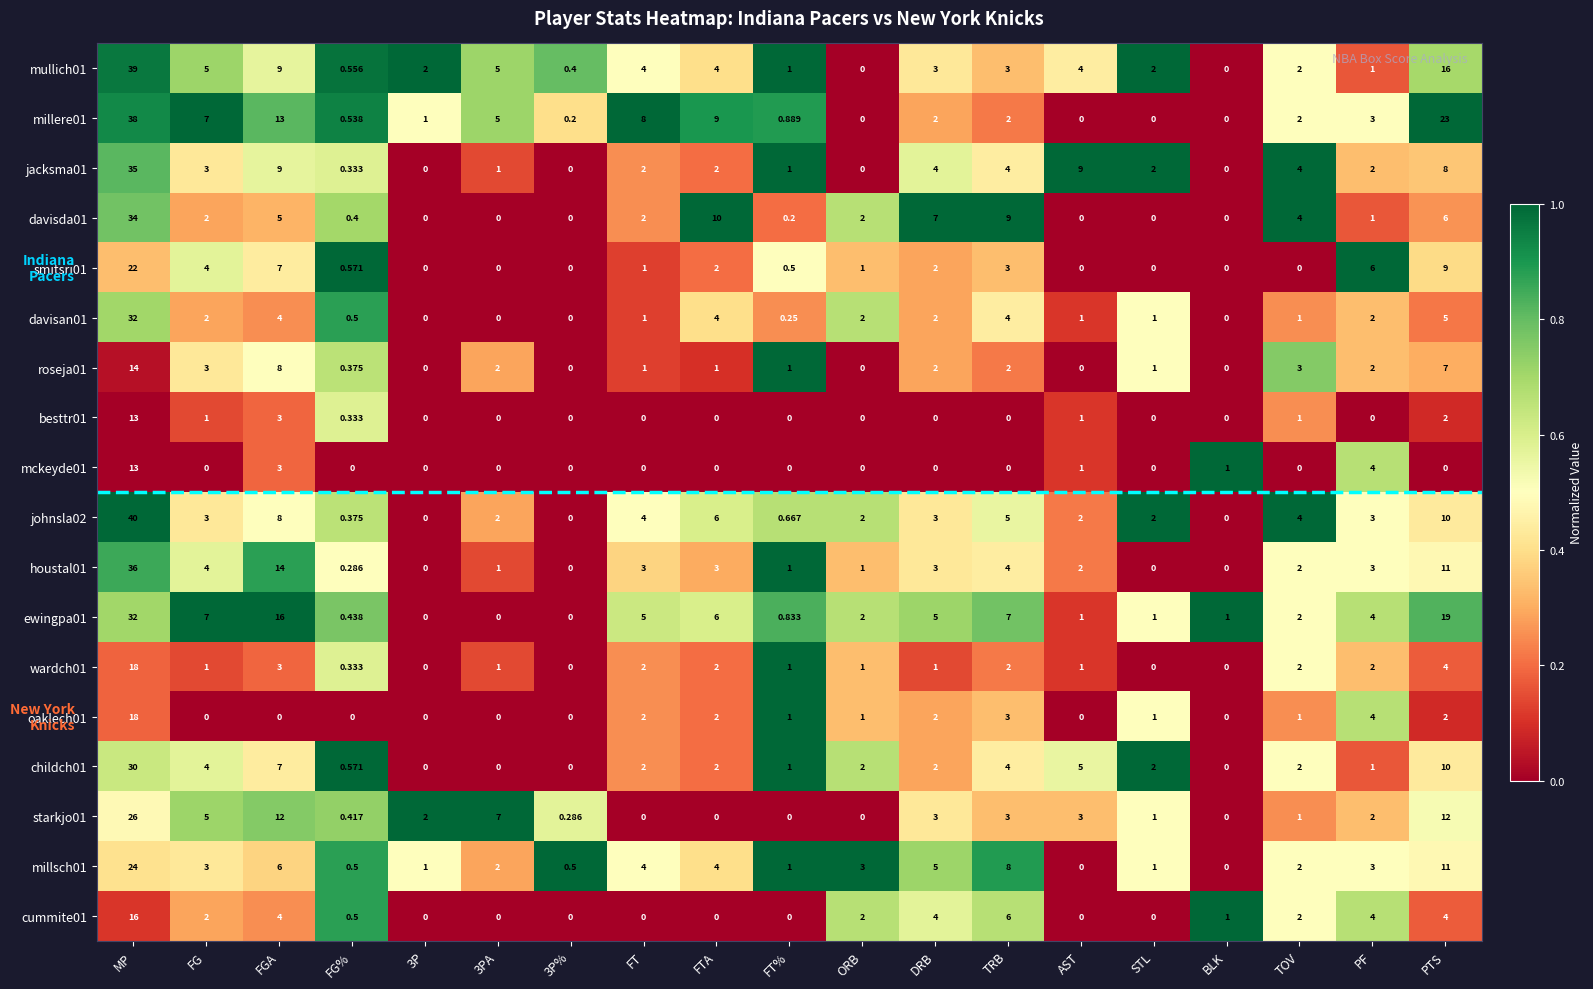

At which label is davisan01 closest to 16?

PTS